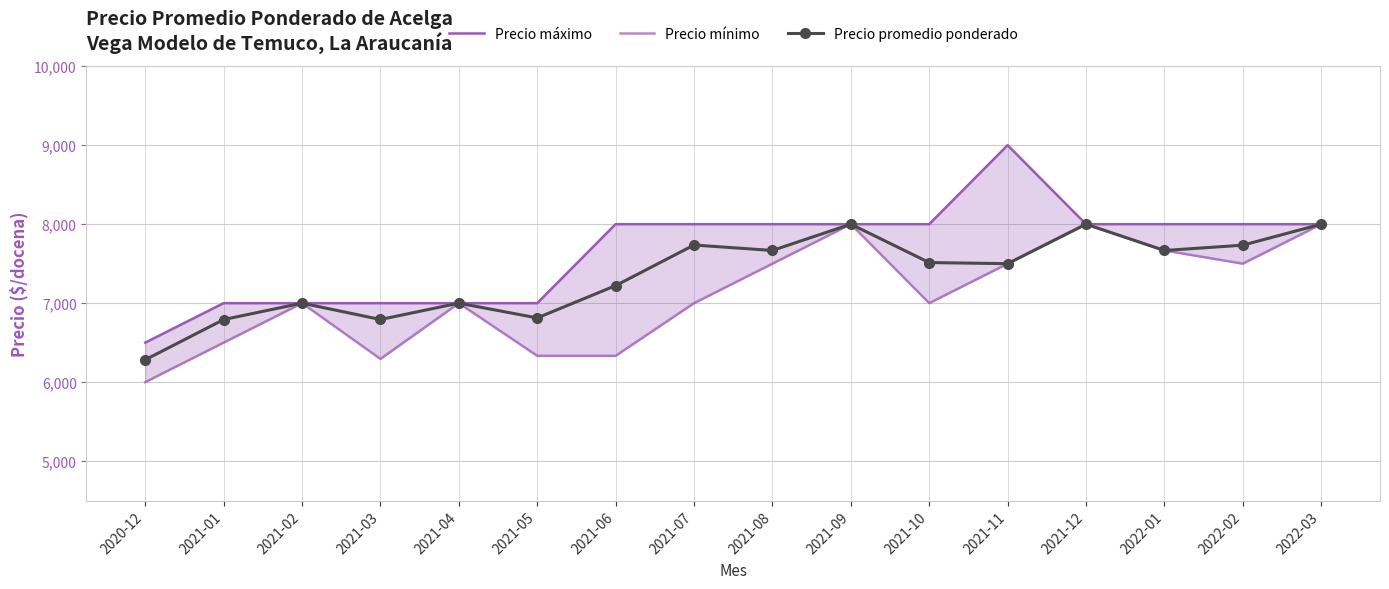

Reading right to left, what are all the values shown in this chart?

Precio máximo: 8000	8000	8000	8000	9000	8000	8000	8000	8000	8000	7000	7000	7000	7000	7000	6500
Precio mínimo: 8000	7500	7667	8000	7500	7000	8000	7500	7000	6333	6333	7000	6294	7000	6500	6000
Precio promedio ponderado: 8000	7734	7667	8000	7500	7514	8000	7667	7736	7222	6813	7000	6793	7000	6792	6283